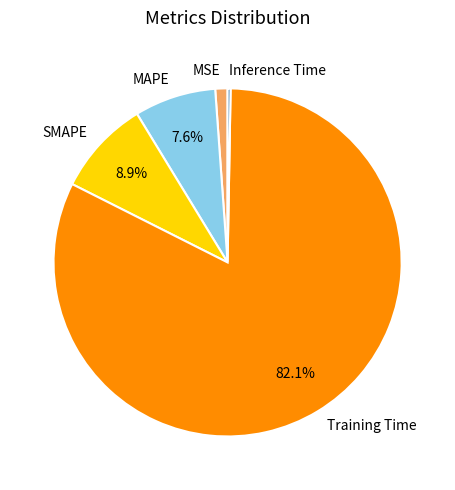

To the nearest percent, what is the difference between the largest and smallest slice percentages?

82%